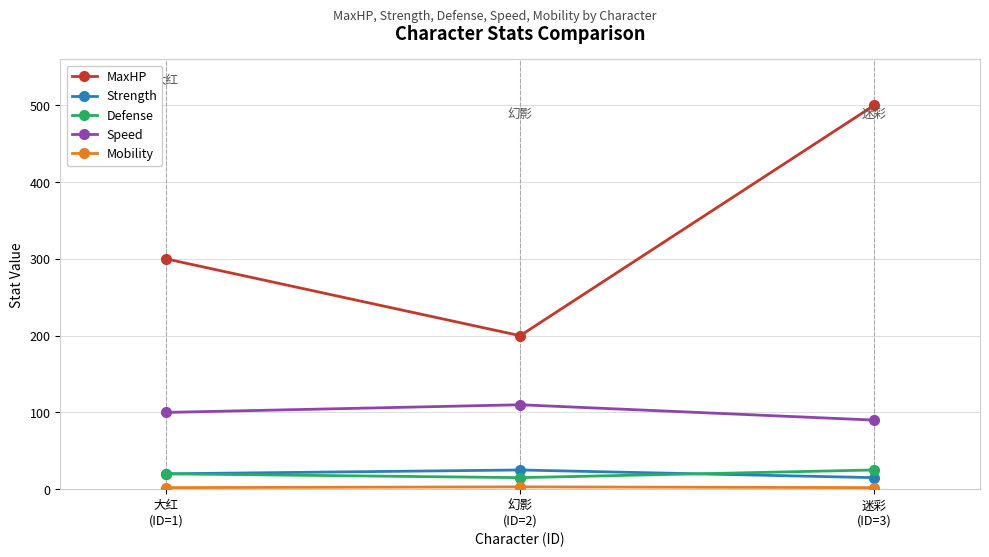

Which series has the widest spread of values?

MaxHP